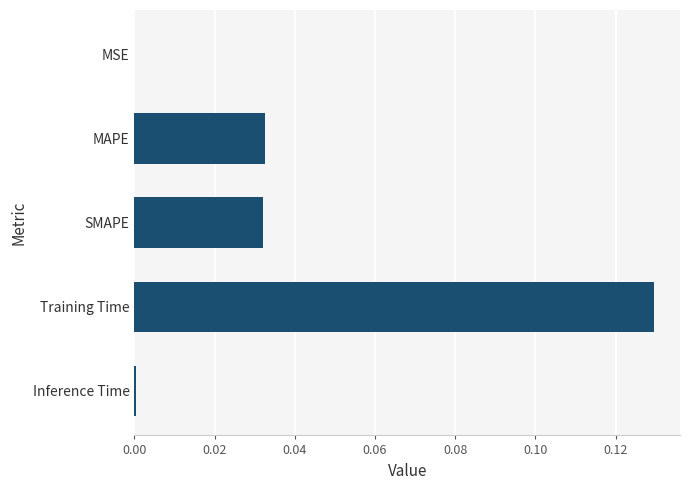

Between Training Time and Inference Time, which is larger?

Training Time